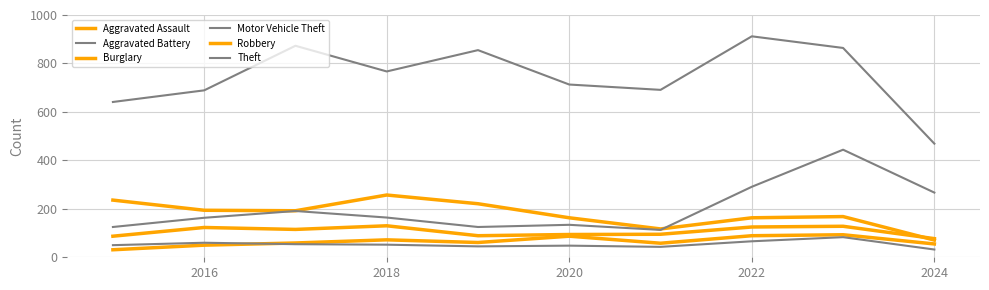

How many lines are shown in the chart?

6